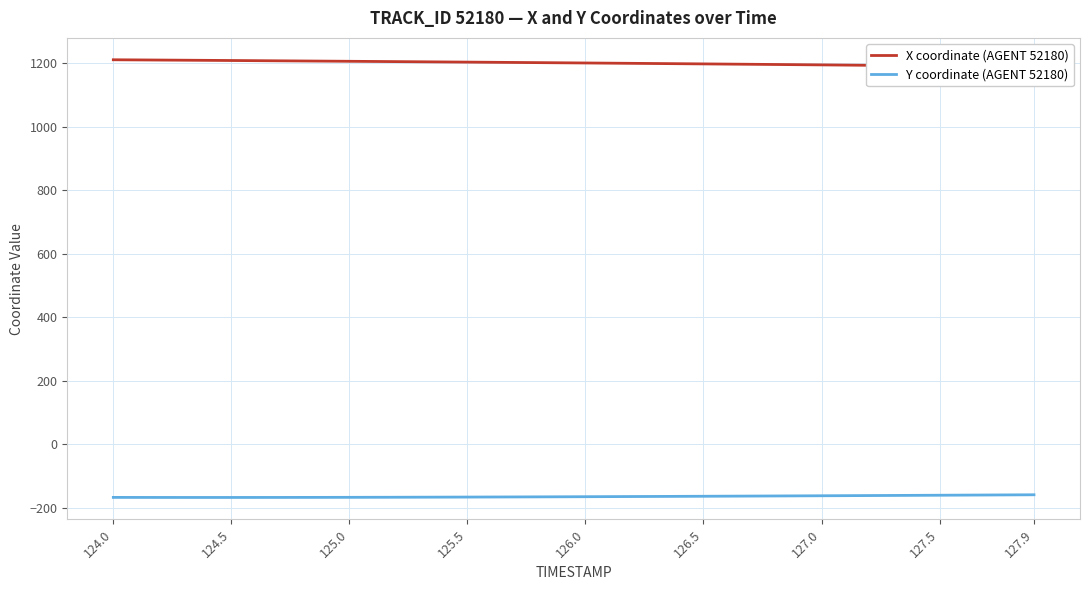

Is it true that Y coordinate (AGENT 52180) equals -278.9 at 124.5?

False